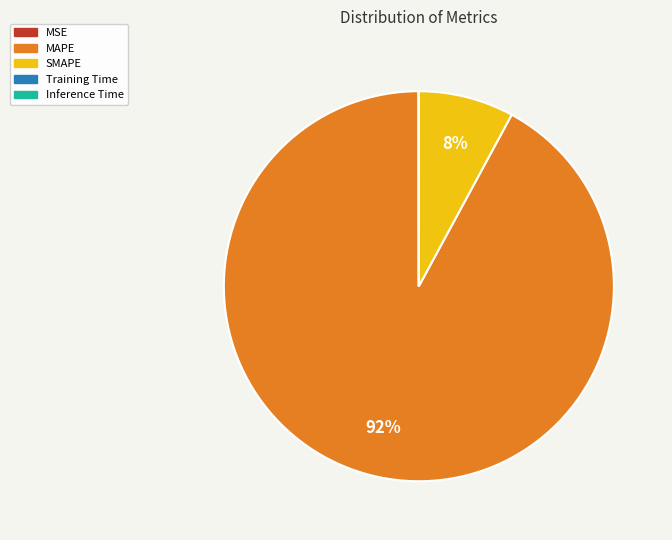

True or false: MAPE accounts for 84% of the total.

False